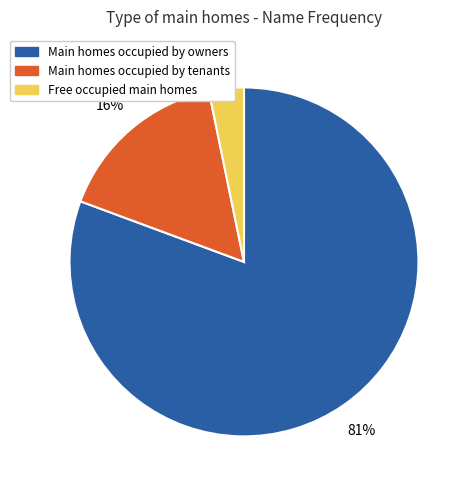

Count the number of slices in the pie.

3